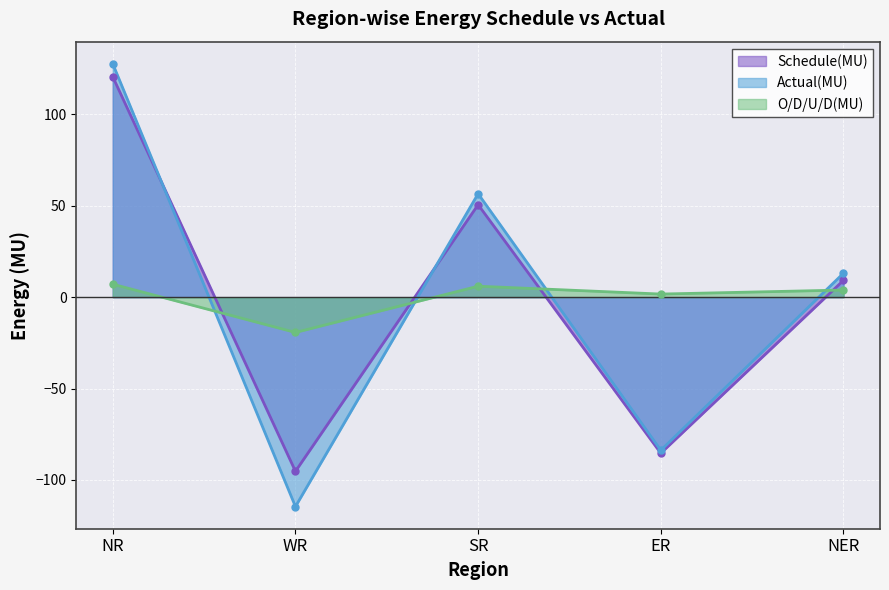

The Schedule(MU) series shows 9.2 at NER. True or false?

True